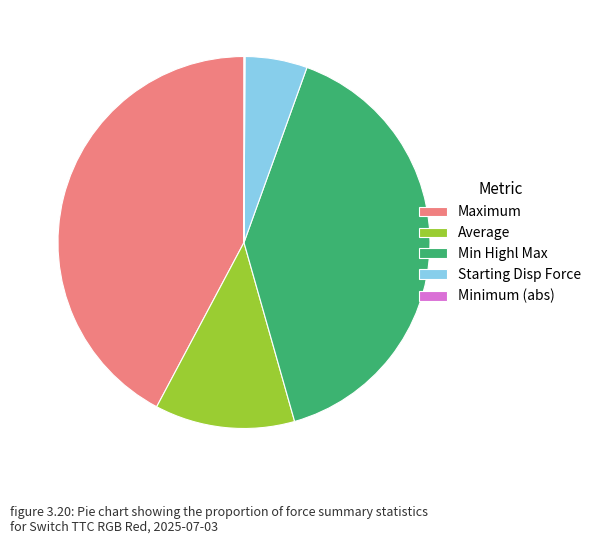

Between Starting Disp Force and Min Highl Max, which is larger?

Min Highl Max